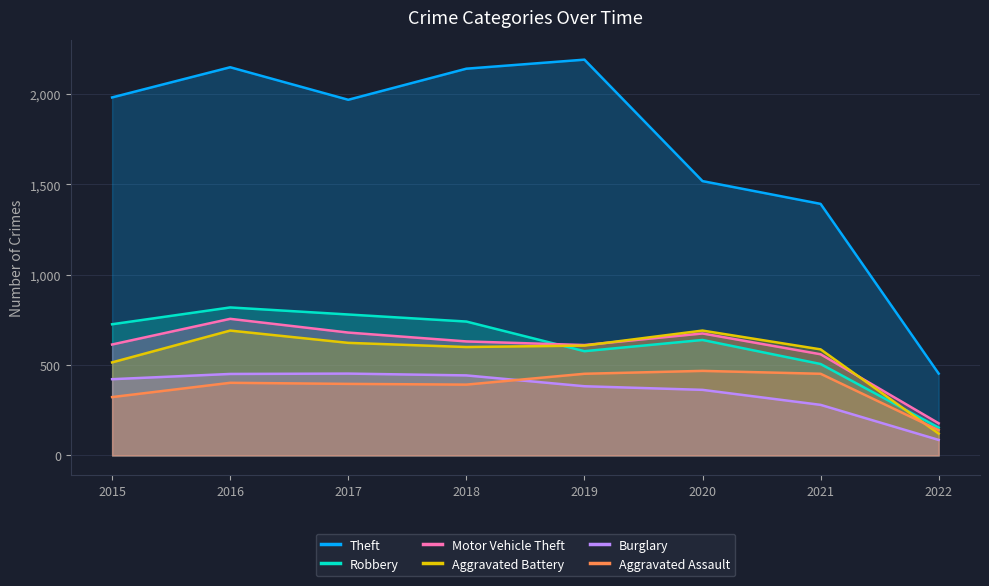

True or false: Burglary and Aggravated Battery cross at least once.

False